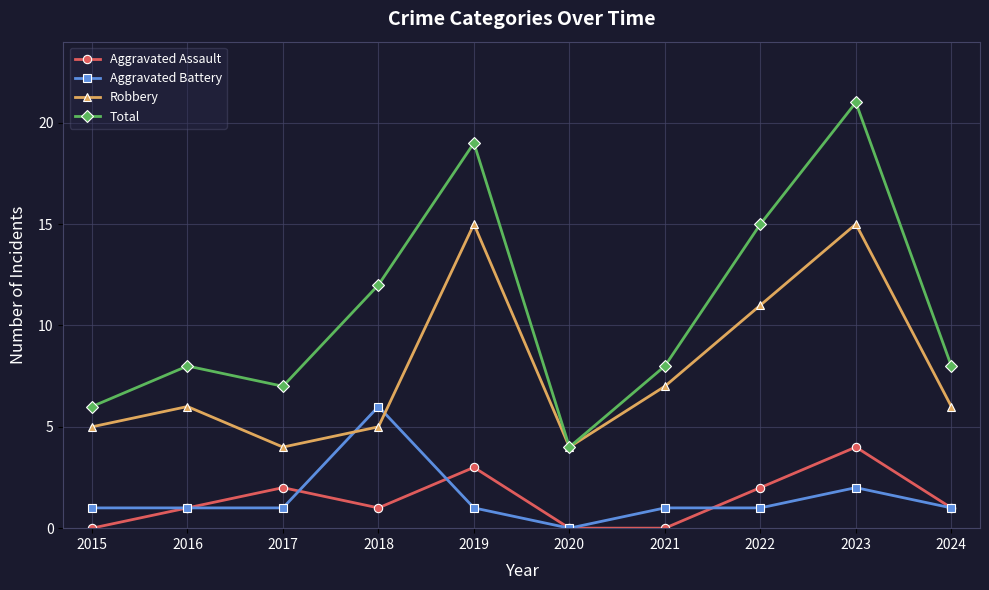

At which category is the sum across all series the highest?

2023